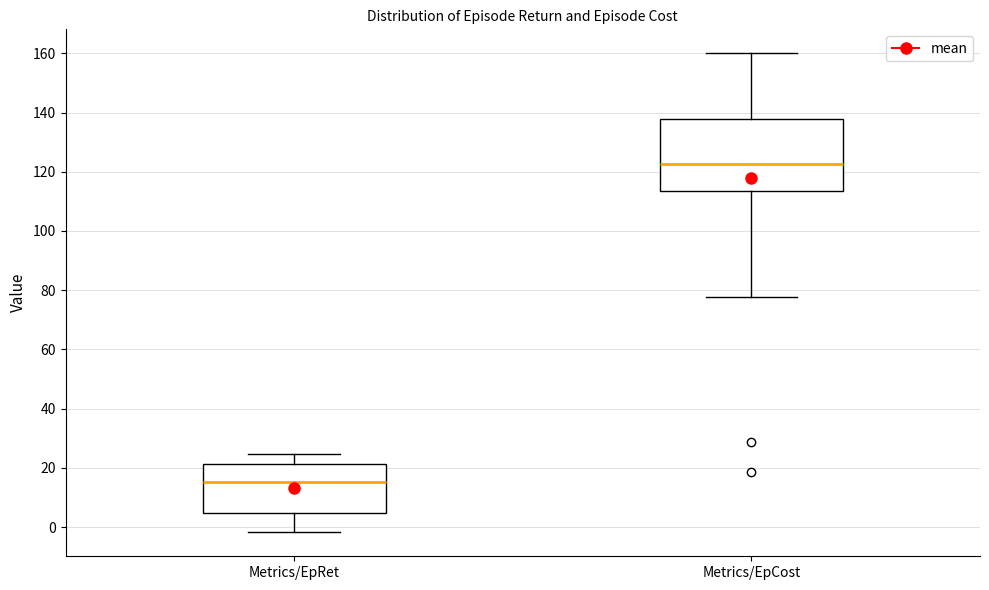

Which box has the lowest median line?

Metrics/EpRet